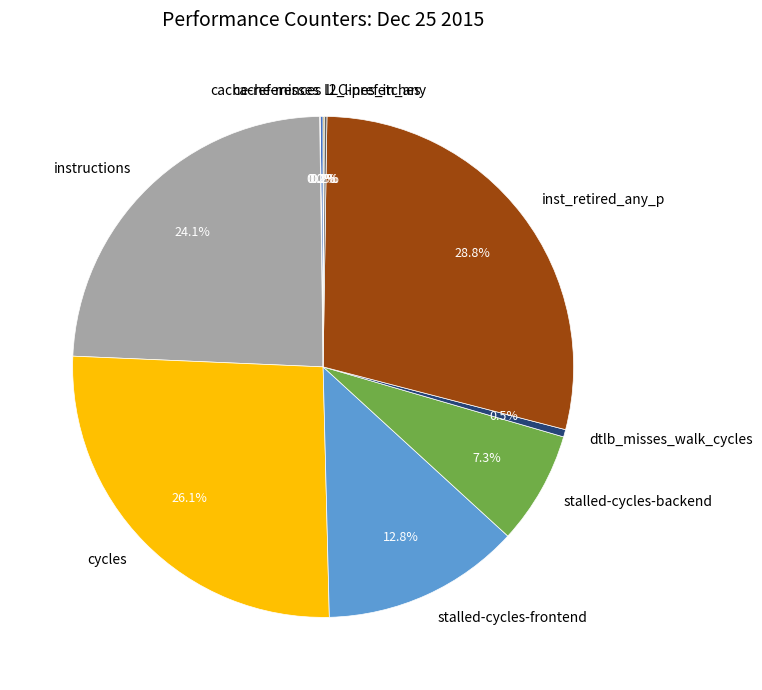

To the nearest percent, what portion does stalled-cycles-frontend represent?

13%